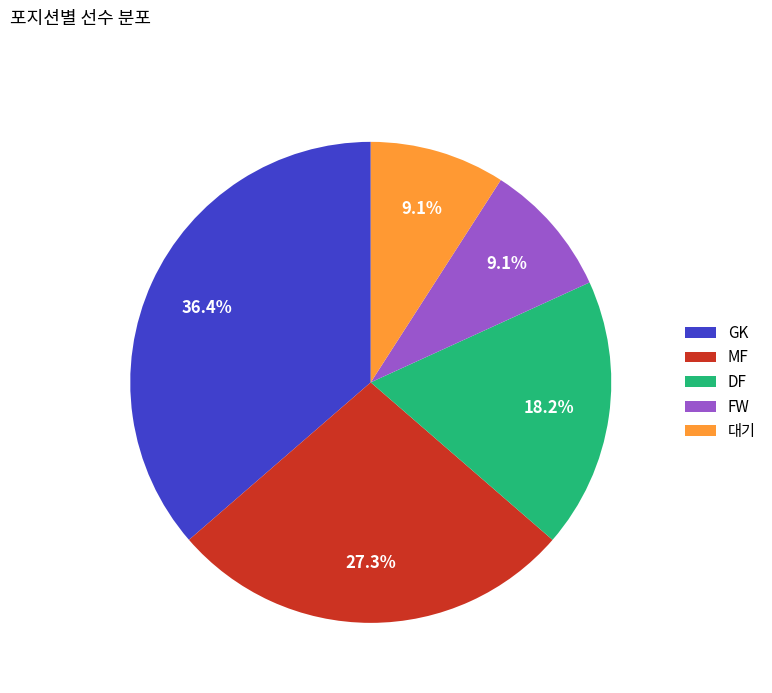

To the nearest percent, what is the difference between the 대기 and GK slice percentages?

27%